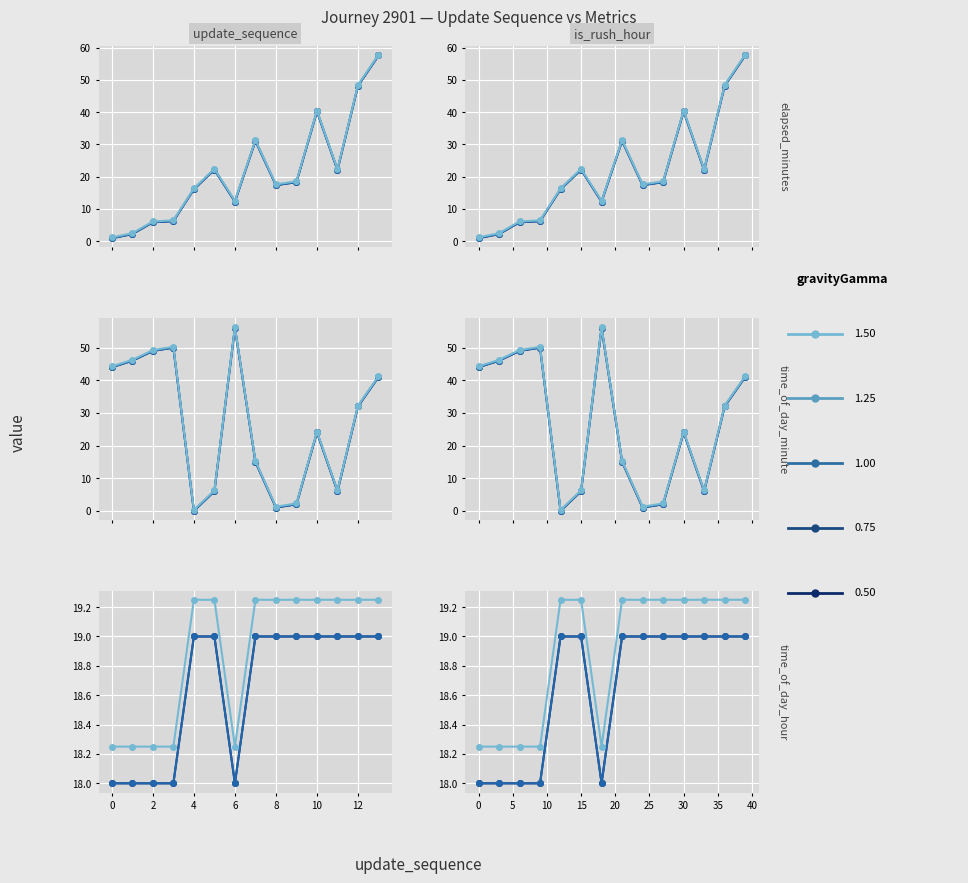

What is the sum of all time_of_day_hour values?

261.0